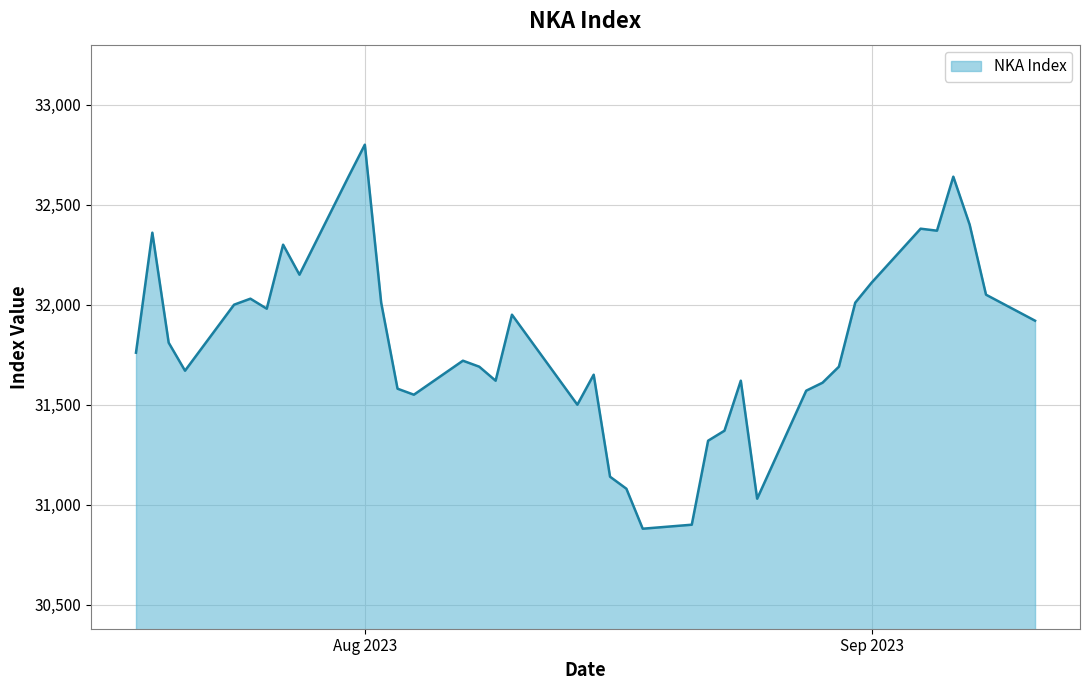

What is the difference between the maximum and minimum values?

1920